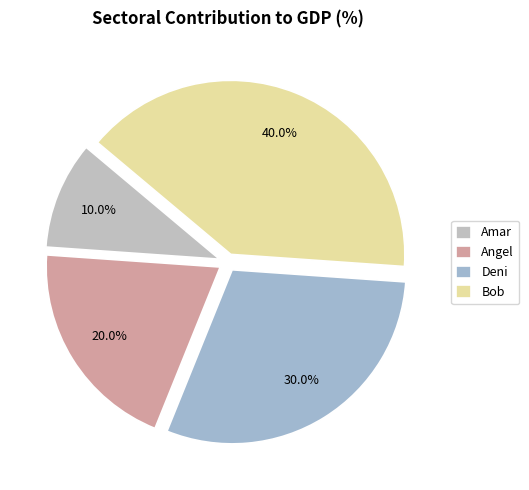

Which has a higher value, Angel or Deni?

Deni